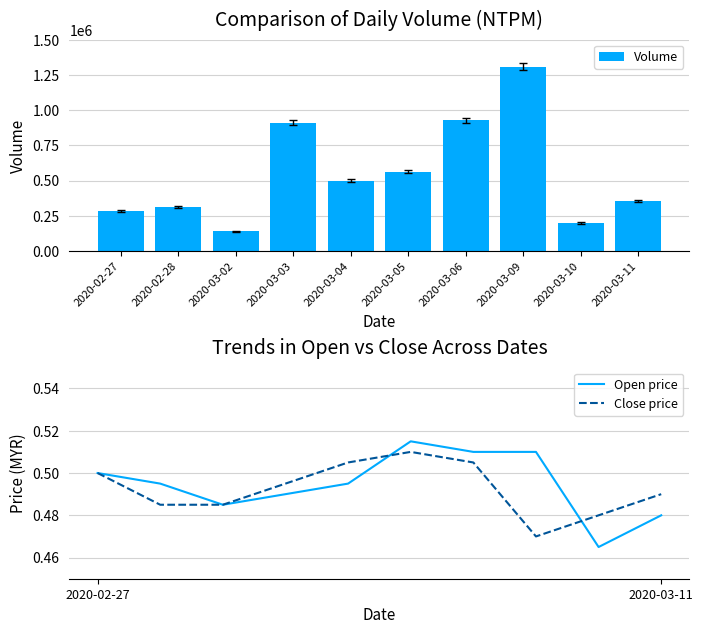

What is the maximum value for Volume?

1308900